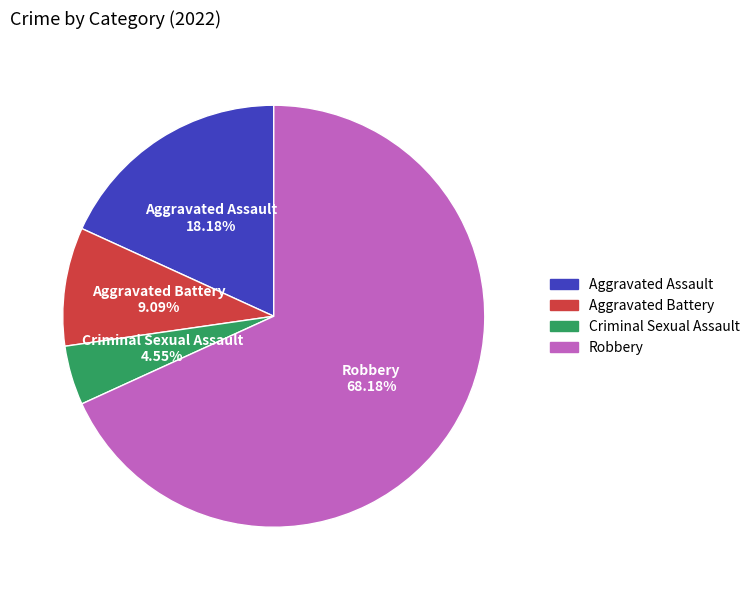

Is it true that Aggravated Battery is 9% of the pie?

True